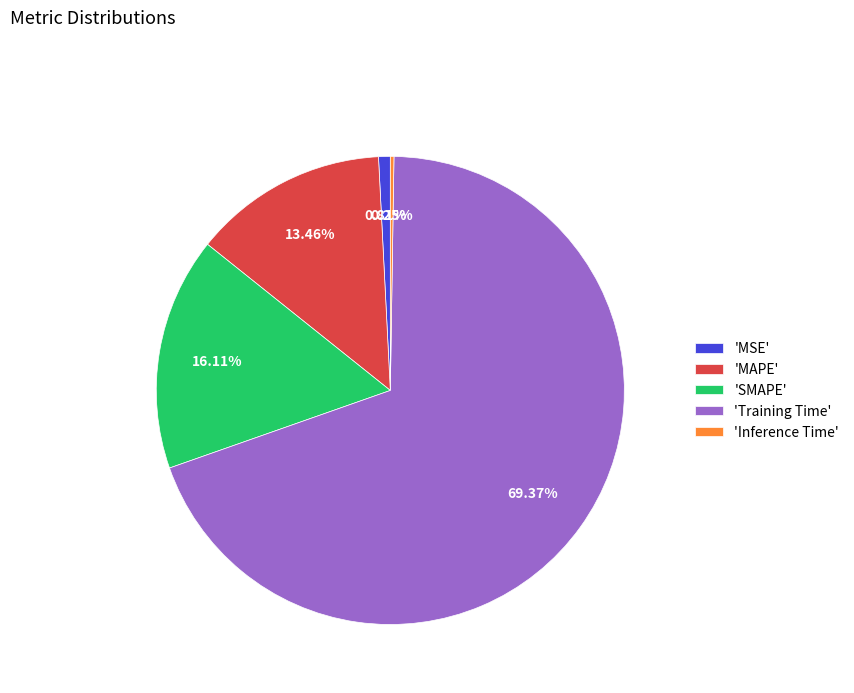

Do 'MAPE' and 'Training Time' together represent more than half of the pie?

Yes